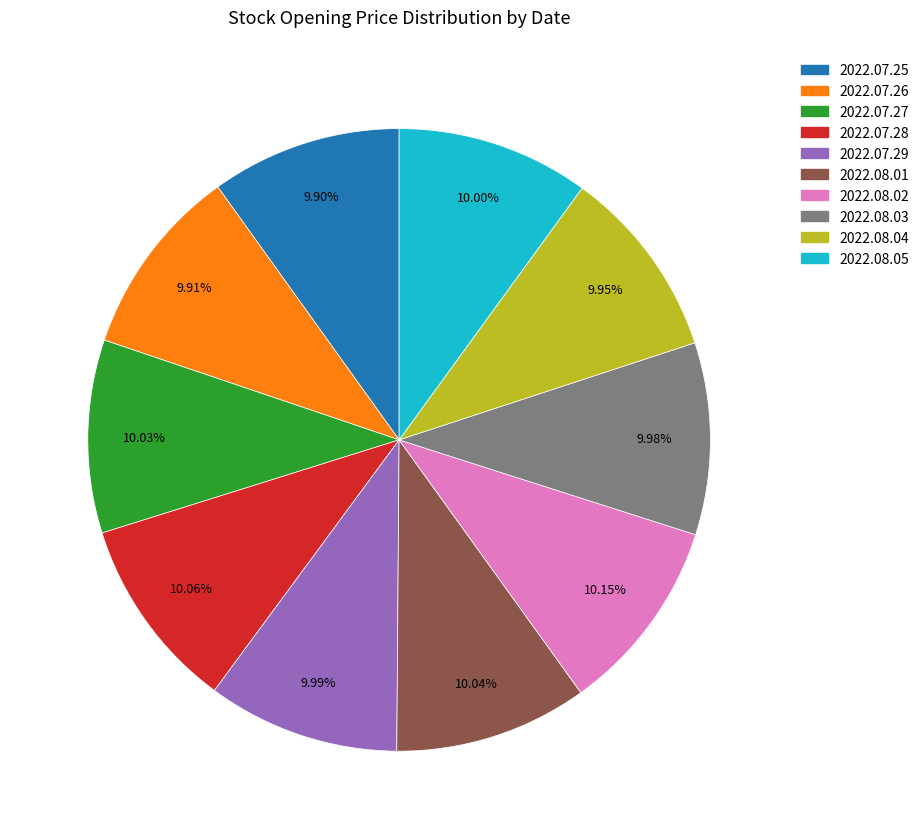

What percentage do 2022.07.26 and 2022.07.28 together represent?

20.0%